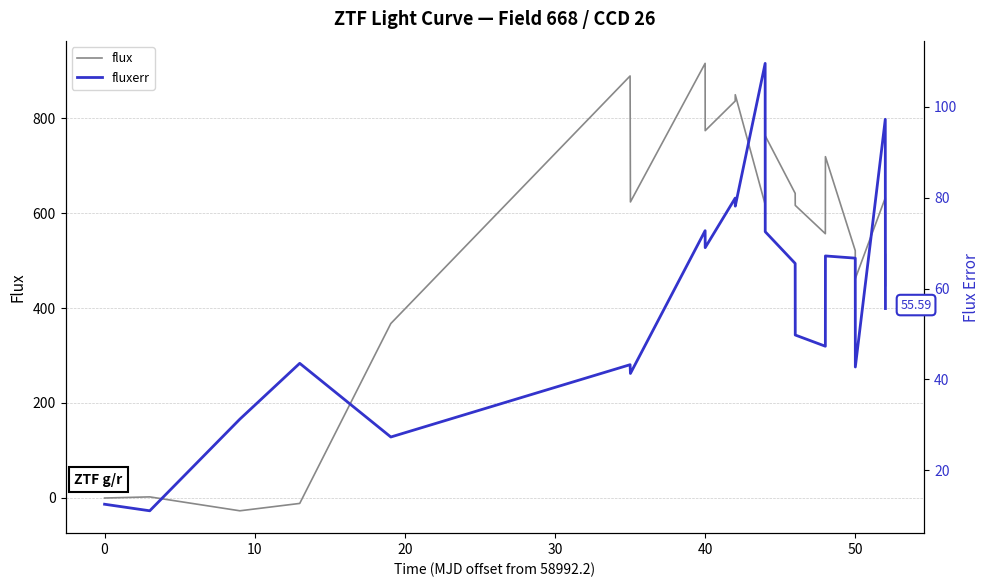

True or false: fluxerr has a value of 115.9 at 20.

False